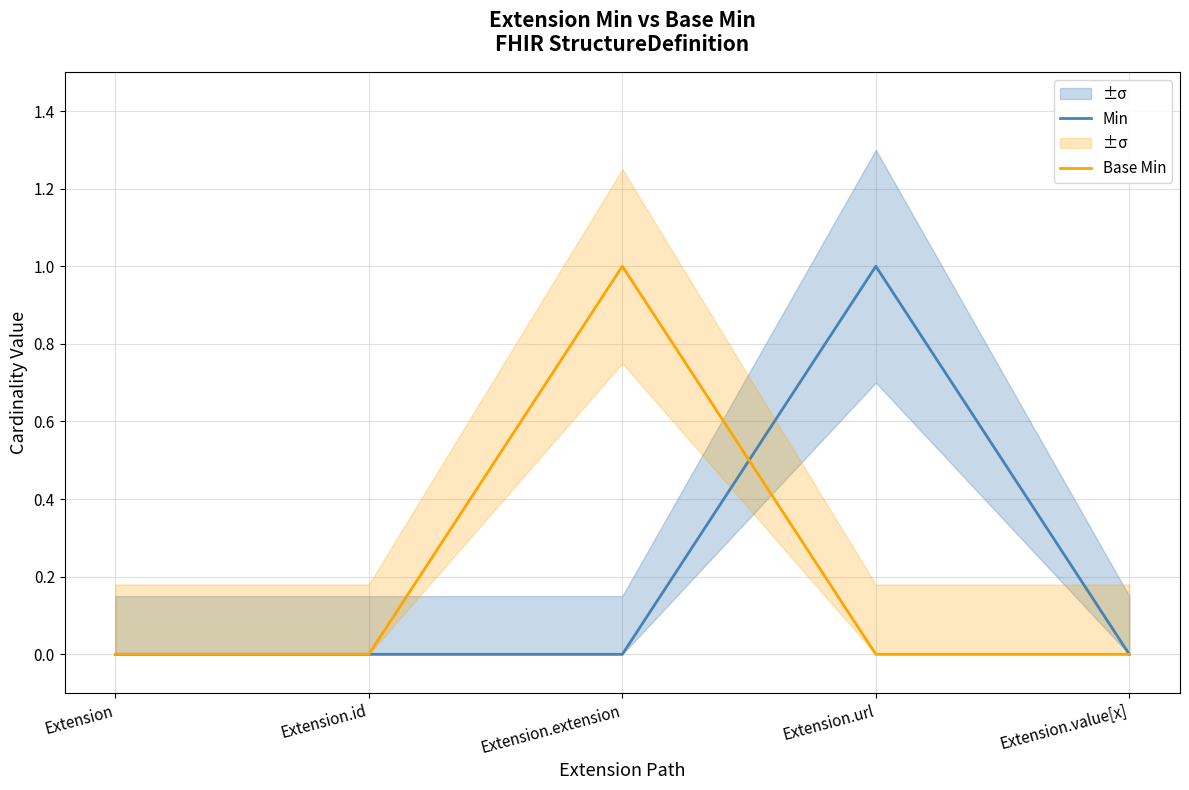

Reading left to right, extract all data points from this chart.

Min: 0	0	0	1	0
Base Min: 0	0	1	0	0